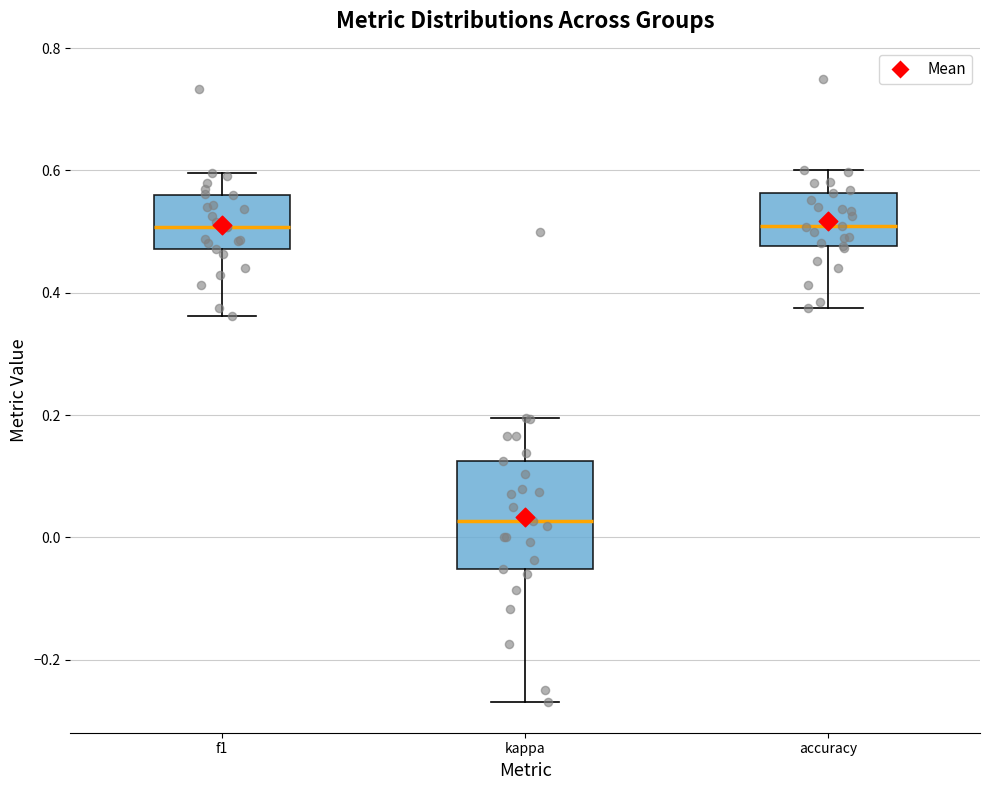

Where does the lower whisker of the box for accuracy end on the y-axis? The values are not printed on the chart, so give them approximately, as read against the axis.

0.38